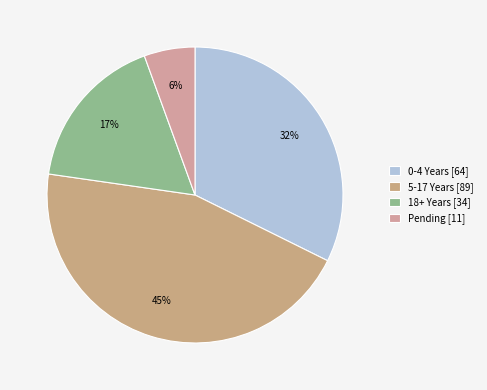

What is the largest slice in the pie chart?

5-17 Years